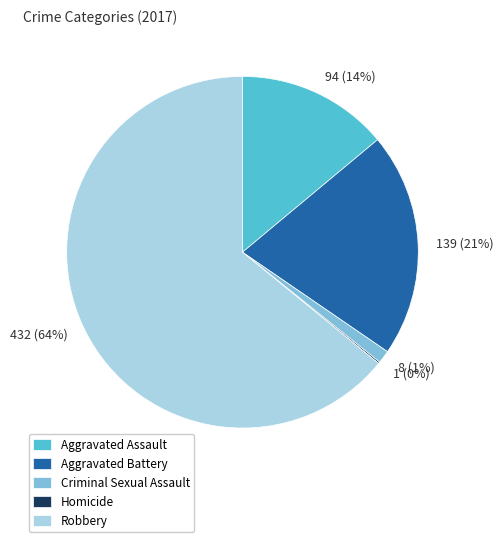

Is there any slice that represents more than half of the pie?

Yes